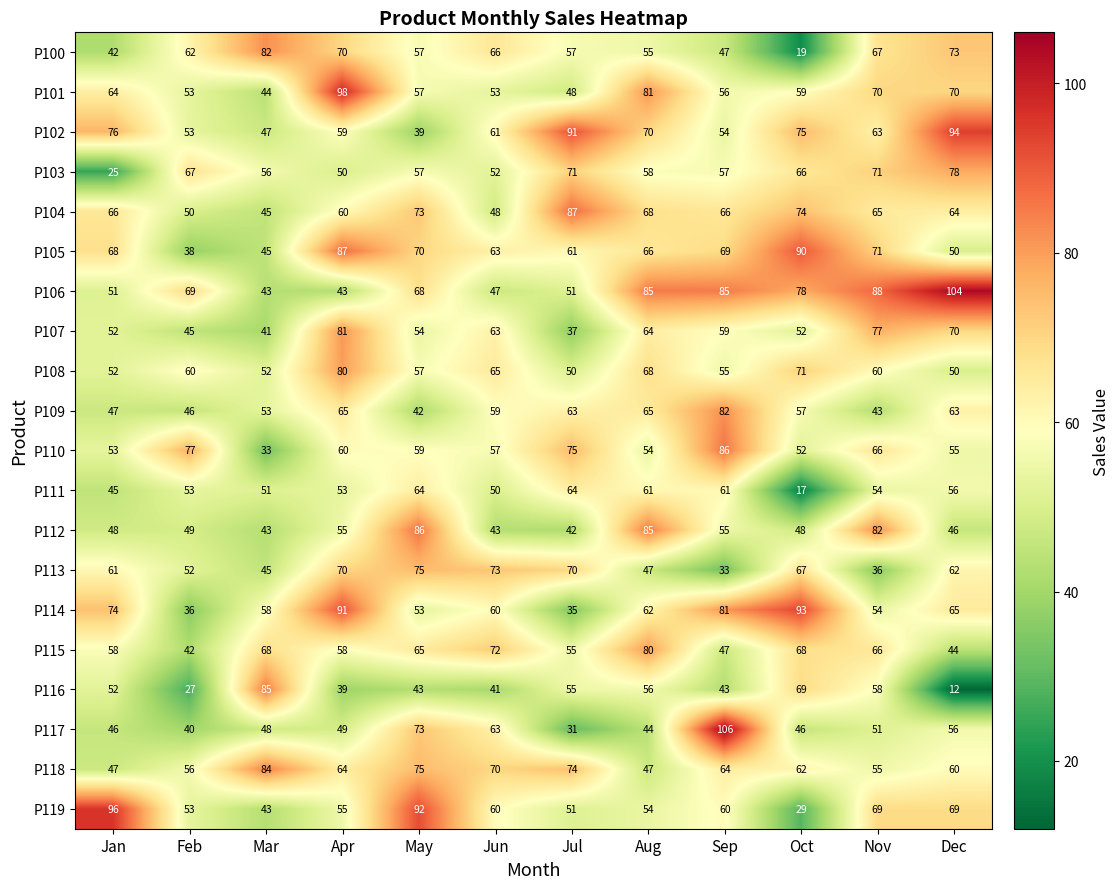

What is the average value of the P119 series?

61